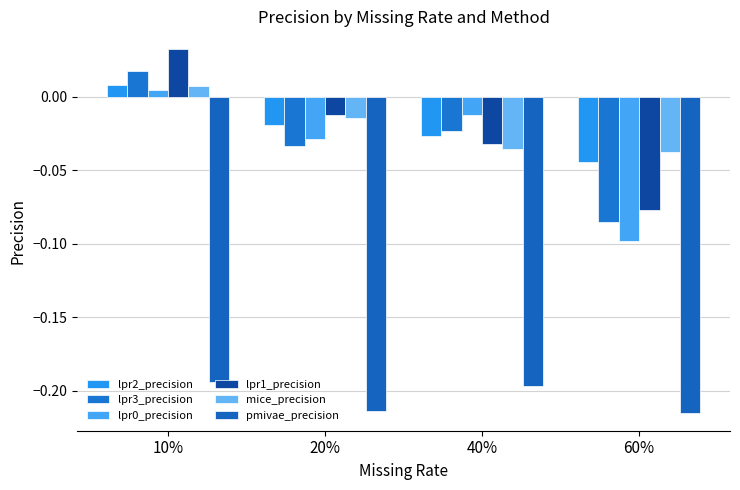

Which category has the highest value in the lpr1_precision series?

10%